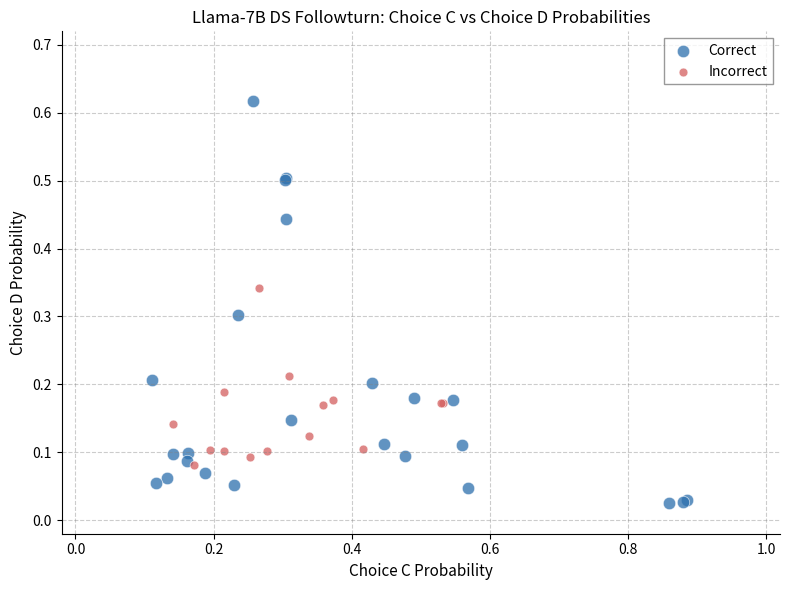

Which series contains the highest Y value?

Correct